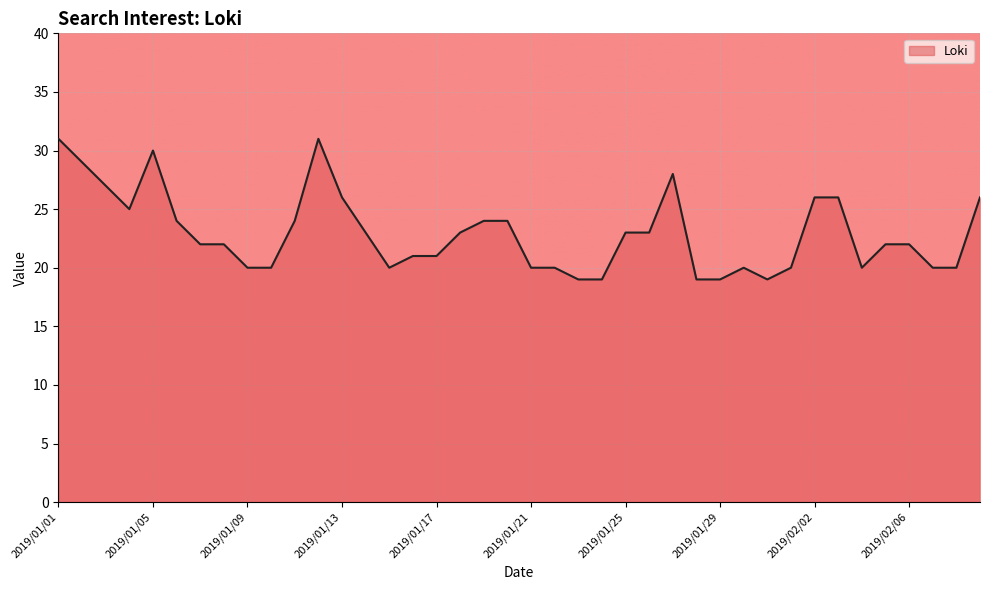

What is the greatest value displayed?

31